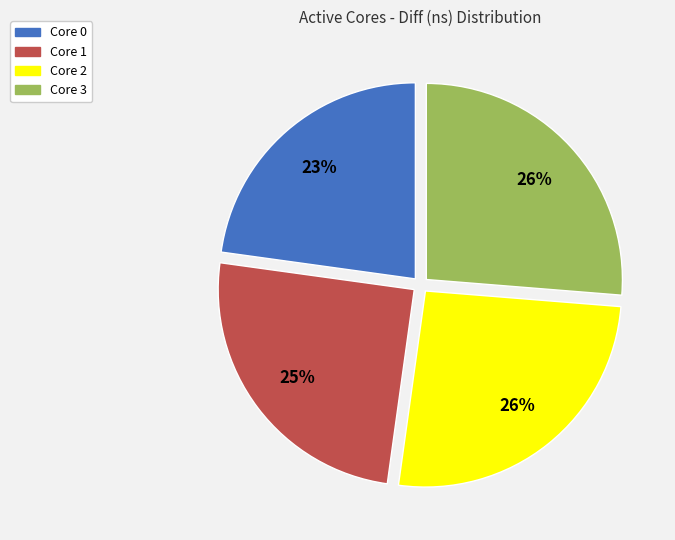

Does any single category account for the majority?

No